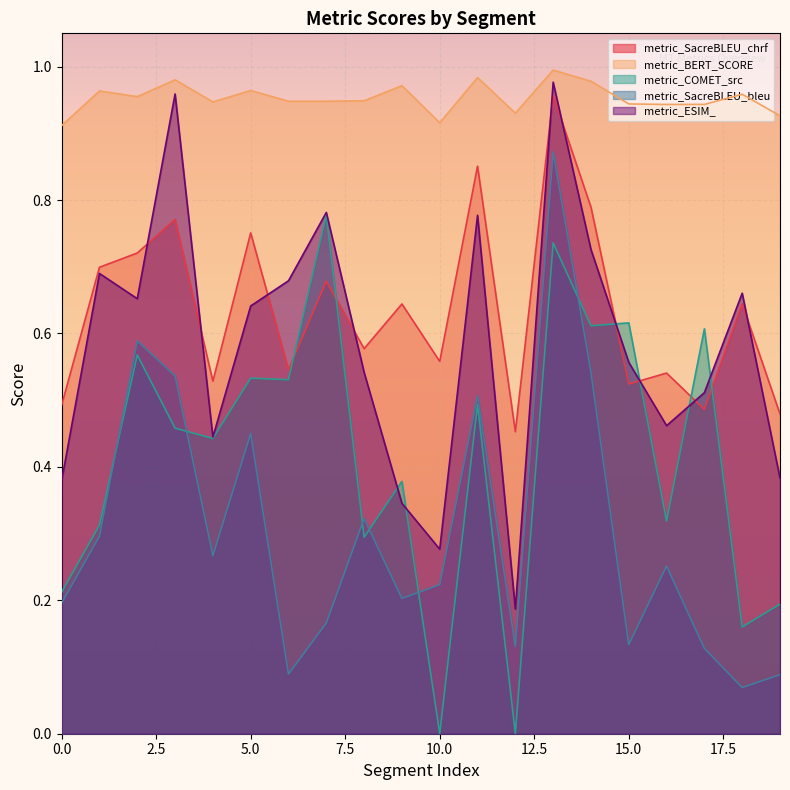

Reading right to left, what are all the values shown in this chart?

metric_SacreBLEU_chrf: 19=0.5	18=0.6	17=0.5	16=0.5	15=0.5	14=0.8	13=1.0	12=0.5	11=0.9	10=0.6	9=0.6	8=0.6	7=0.7	6=0.5	5=0.8	4=0.5	3=0.8	2=0.7	1=0.7	0=0.5
metric_BERT_SCORE: 19=0.9	18=1.0	17=0.9	16=0.9	15=0.9	14=1.0	13=1.0	12=0.9	11=1.0	10=0.9	9=1.0	8=0.9	7=0.9	6=0.9	5=1.0	4=0.9	3=1.0	2=1.0	1=1.0	0=0.9
metric_COMET_src: 19=0.2	18=0.2	17=0.6	16=0.3	15=0.6	14=0.6	13=0.7	12=0.0	11=0.5	10=0.0	9=0.4	8=0.3	7=0.8	6=0.5	5=0.5	4=0.4	3=0.5	2=0.6	1=0.3	0=0.2
metric_SacreBLEU_bleu: 19=0.1	18=0.1	17=0.1	16=0.3	15=0.1	14=0.5	13=0.9	12=0.1	11=0.5	10=0.2	9=0.2	8=0.3	7=0.2	6=0.1	5=0.5	4=0.3	3=0.5	2=0.6	1=0.3	0=0.2
metric_ESIM_: 19=0.4	18=0.7	17=0.5	16=0.5	15=0.6	14=0.7	13=1.0	12=0.2	11=0.8	10=0.3	9=0.3	8=0.5	7=0.8	6=0.7	5=0.6	4=0.4	3=1.0	2=0.7	1=0.7	0=0.4